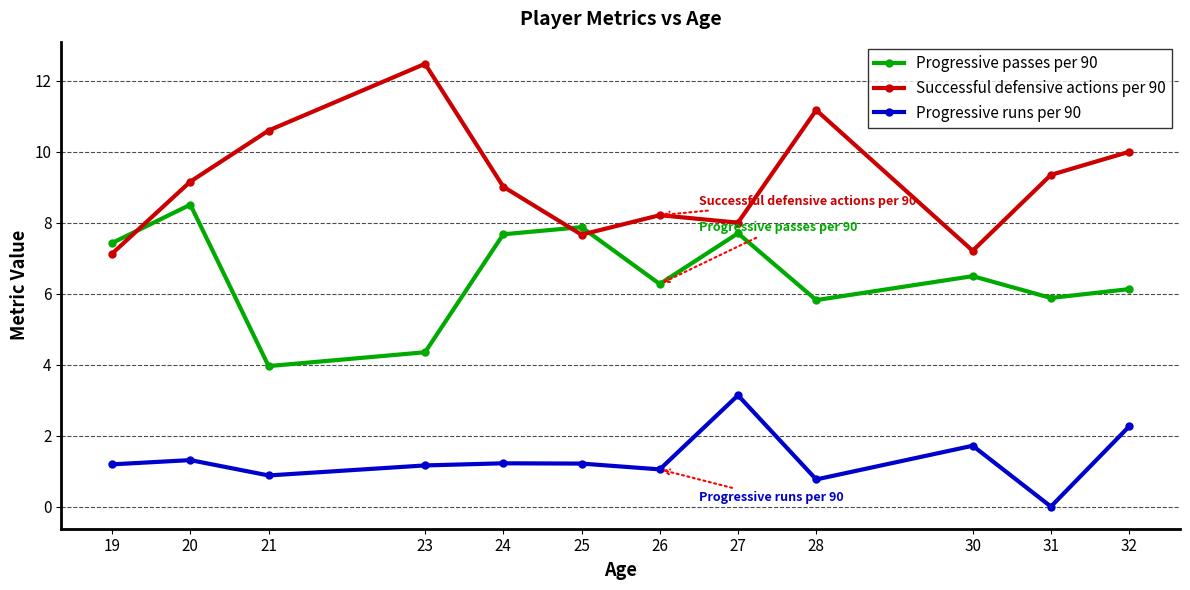

What is the spread (max minus min) of values at 32?

7.7